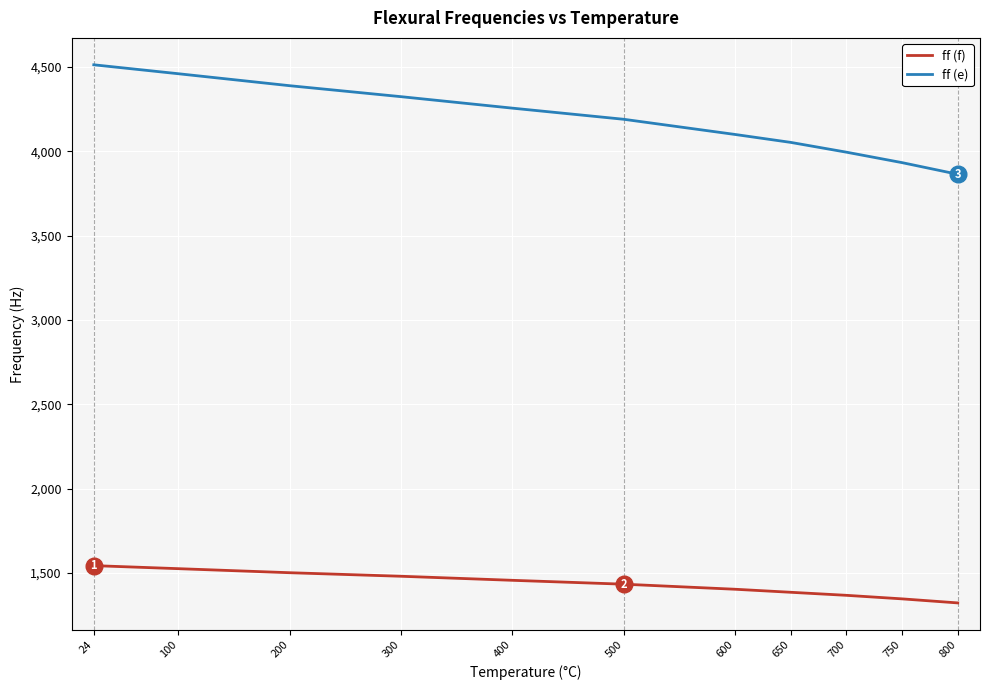

True or false: ff (f) and ff (e) intersect in this chart.

False